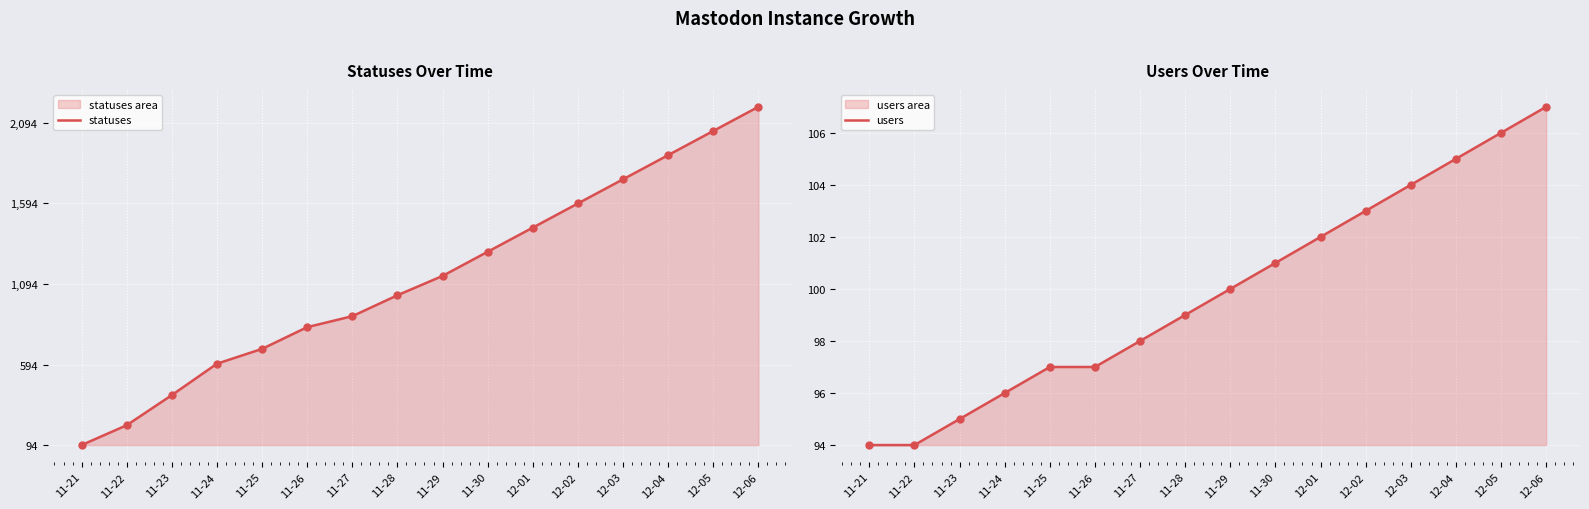

Which series contains the highest Y value?

statuses